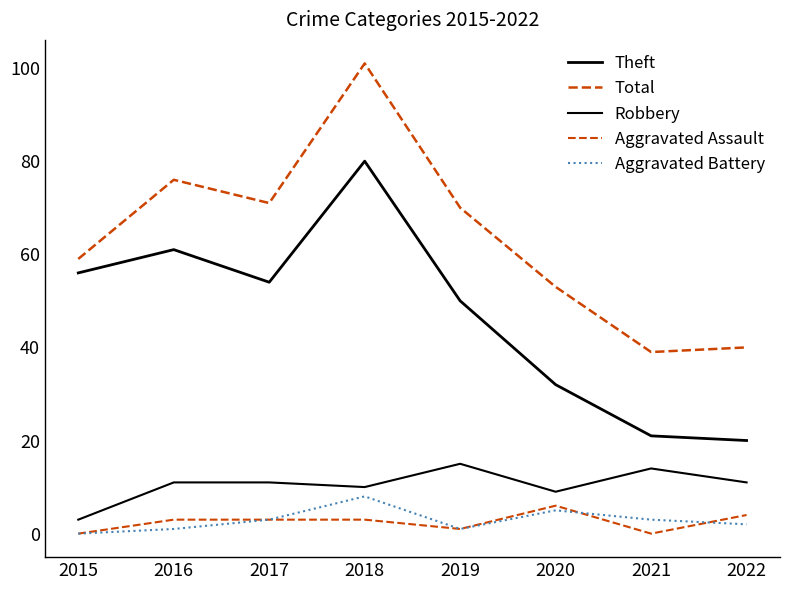

True or false: Theft and Aggravated Assault cross at least once.

False